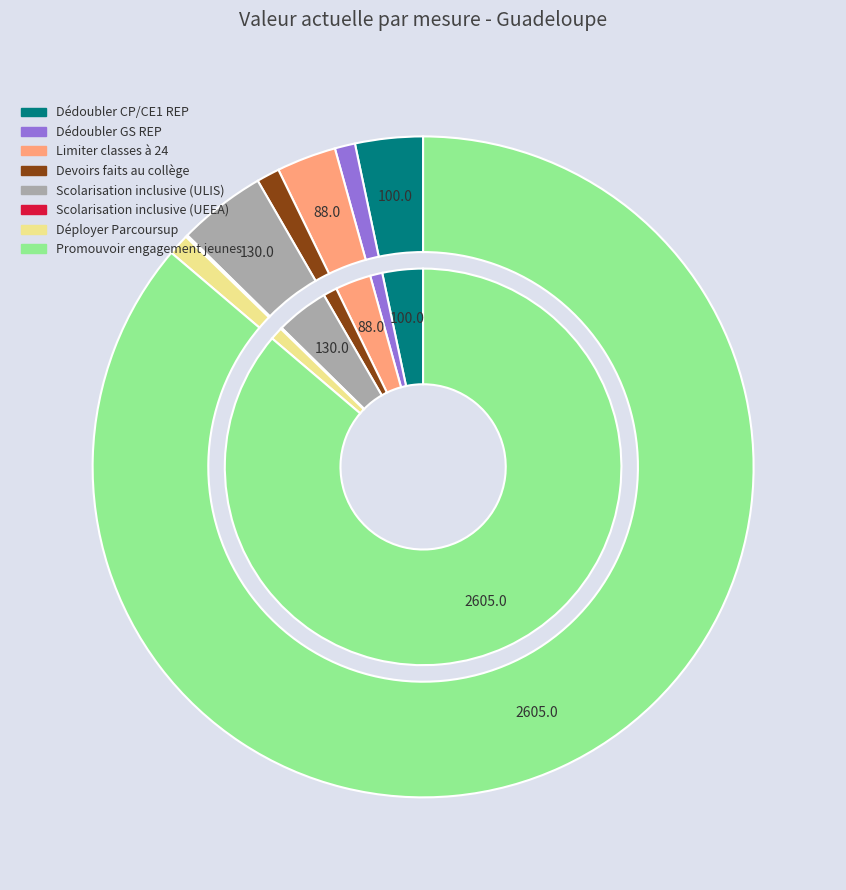

To the nearest percent, what is the difference between the largest and smallest slice percentages?

86%